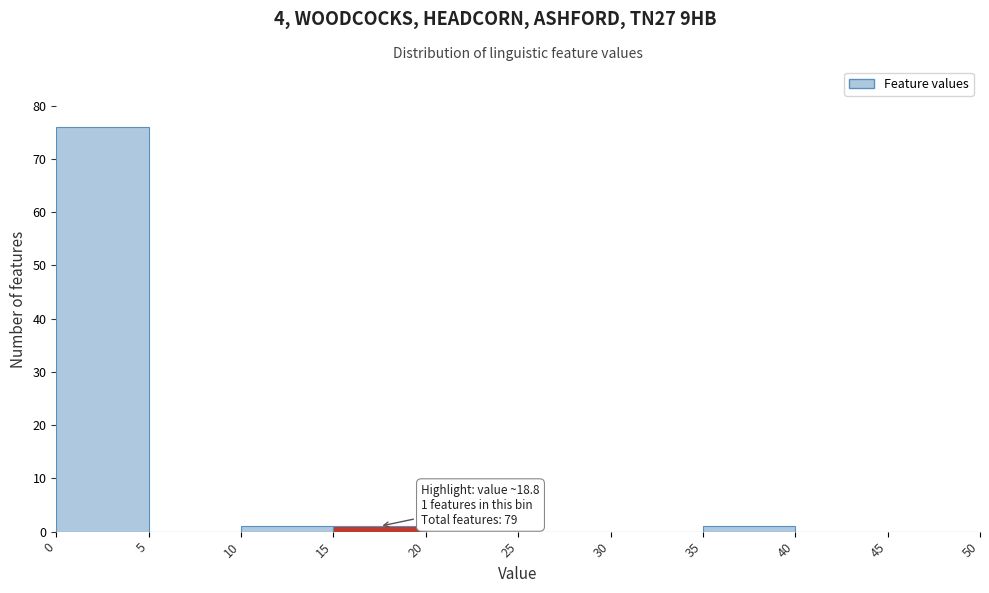

Over which range of the x-axis is the bar tallest?

0 to 5